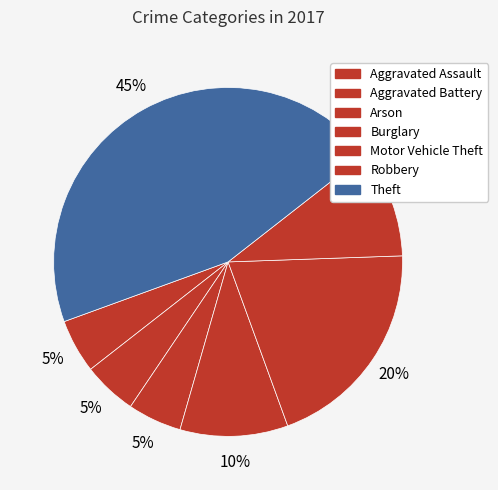

How many segments does this pie chart have?

7